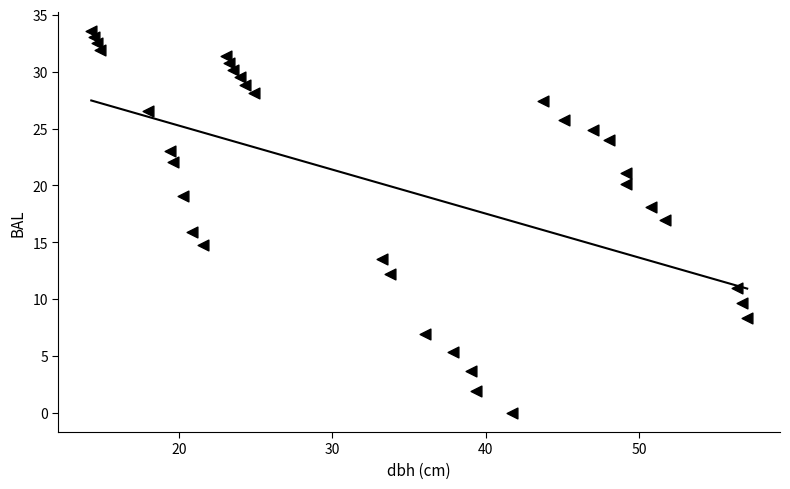

What is the range of X values (max minus min)?

42.8